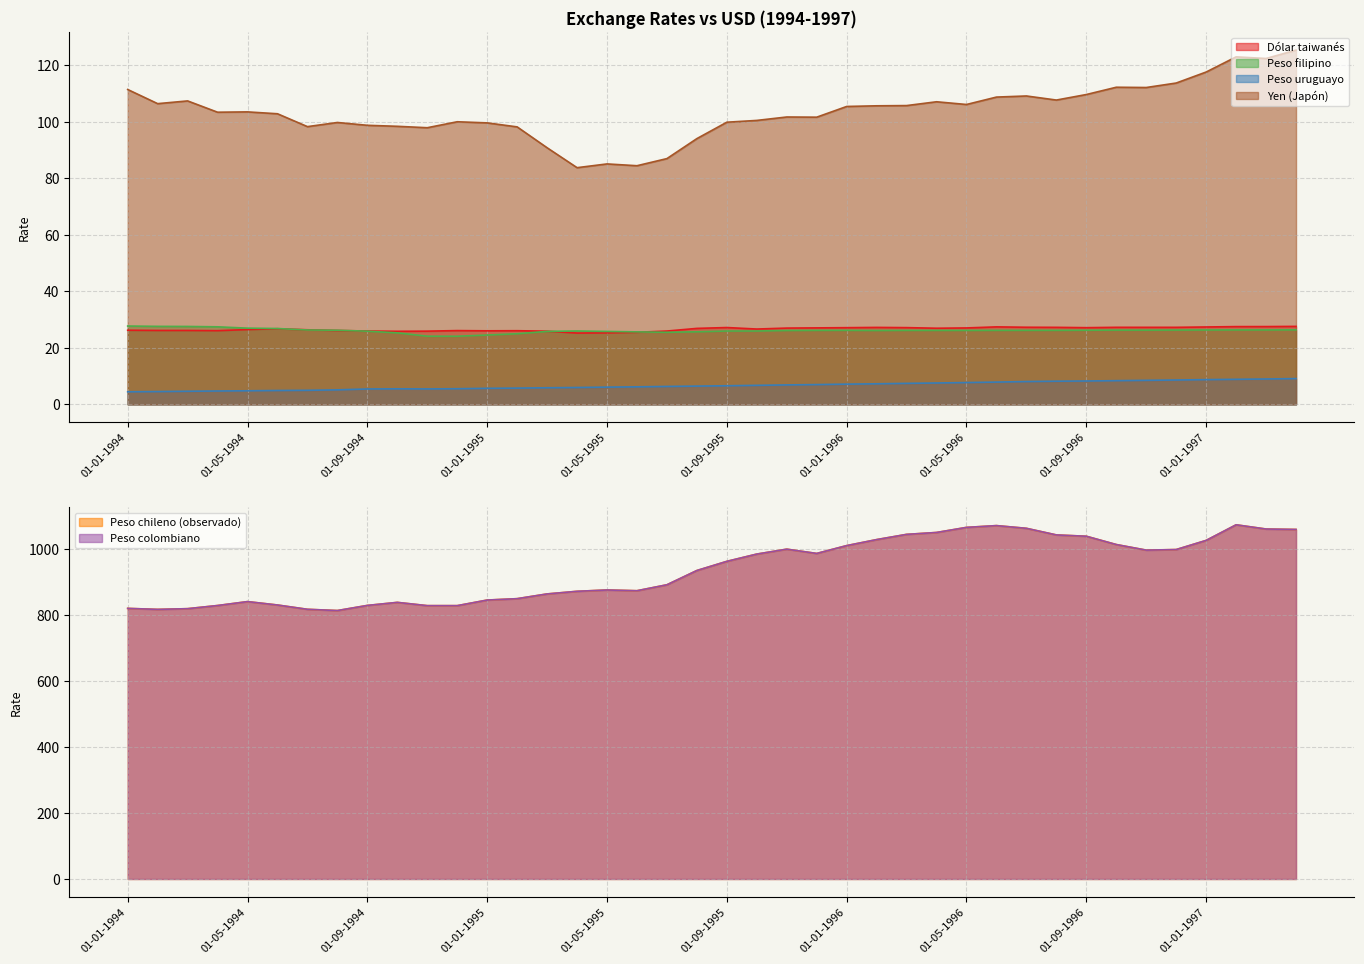

Which label corresponds to the smallest value in the chart?

01-01-1994